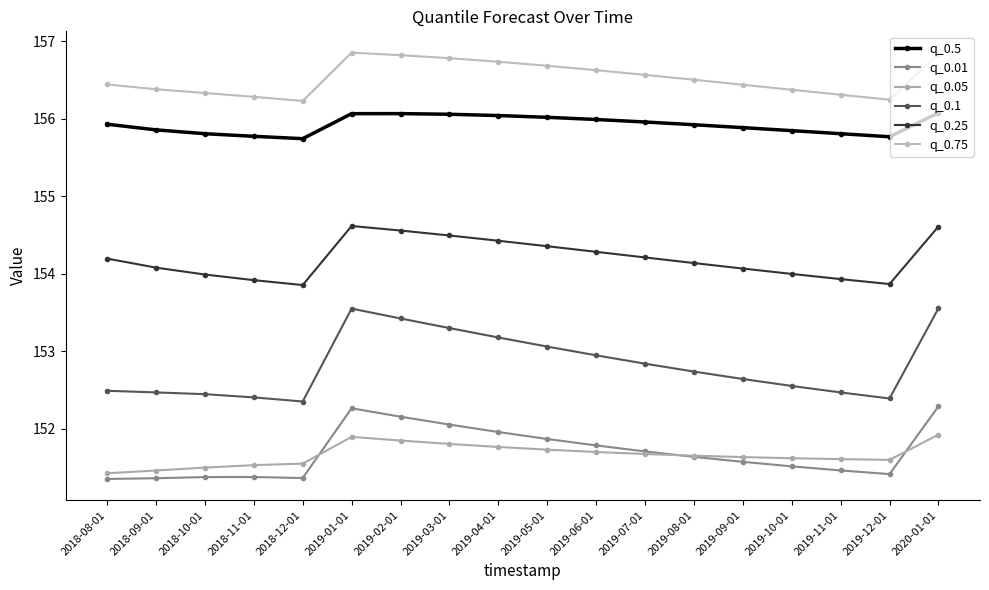

Reading left to right, what are all the values shown in this chart?

q_0.5: 2018-08-01=155.9	2018-09-01=155.9	2018-10-01=155.8	2018-11-01=155.8	2018-12-01=155.7	2019-01-01=156.1	2019-02-01=156.1	2019-03-01=156.1	2019-04-01=156.0	2019-05-01=156.0	2019-06-01=156.0	2019-07-01=156.0	2019-08-01=155.9	2019-09-01=155.9	2019-10-01=155.8	2019-11-01=155.8	2019-12-01=155.8	2020-01-01=156.1
q_0.01: 2018-08-01=151.4	2018-09-01=151.4	2018-10-01=151.4	2018-11-01=151.4	2018-12-01=151.4	2019-01-01=152.3	2019-02-01=152.2	2019-03-01=152.1	2019-04-01=152.0	2019-05-01=151.9	2019-06-01=151.8	2019-07-01=151.7	2019-08-01=151.6	2019-09-01=151.6	2019-10-01=151.5	2019-11-01=151.5	2019-12-01=151.4	2020-01-01=152.3
q_0.05: 2018-08-01=151.4	2018-09-01=151.5	2018-10-01=151.5	2018-11-01=151.5	2018-12-01=151.6	2019-01-01=151.9	2019-02-01=151.9	2019-03-01=151.8	2019-04-01=151.8	2019-05-01=151.7	2019-06-01=151.7	2019-07-01=151.7	2019-08-01=151.7	2019-09-01=151.6	2019-10-01=151.6	2019-11-01=151.6	2019-12-01=151.6	2020-01-01=151.9
q_0.1: 2018-08-01=152.5	2018-09-01=152.5	2018-10-01=152.4	2018-11-01=152.4	2018-12-01=152.4	2019-01-01=153.6	2019-02-01=153.4	2019-03-01=153.3	2019-04-01=153.2	2019-05-01=153.1	2019-06-01=153.0	2019-07-01=152.8	2019-08-01=152.7	2019-09-01=152.6	2019-10-01=152.6	2019-11-01=152.5	2019-12-01=152.4	2020-01-01=153.6
q_0.25: 2018-08-01=154.2	2018-09-01=154.1	2018-10-01=154.0	2018-11-01=153.9	2018-12-01=153.9	2019-01-01=154.6	2019-02-01=154.6	2019-03-01=154.5	2019-04-01=154.4	2019-05-01=154.4	2019-06-01=154.3	2019-07-01=154.2	2019-08-01=154.1	2019-09-01=154.1	2019-10-01=154.0	2019-11-01=153.9	2019-12-01=153.9	2020-01-01=154.6
q_0.75: 2018-08-01=156.4	2018-09-01=156.4	2018-10-01=156.3	2018-11-01=156.3	2018-12-01=156.2	2019-01-01=156.9	2019-02-01=156.8	2019-03-01=156.8	2019-04-01=156.7	2019-05-01=156.7	2019-06-01=156.6	2019-07-01=156.6	2019-08-01=156.5	2019-09-01=156.4	2019-10-01=156.4	2019-11-01=156.3	2019-12-01=156.2	2020-01-01=156.8